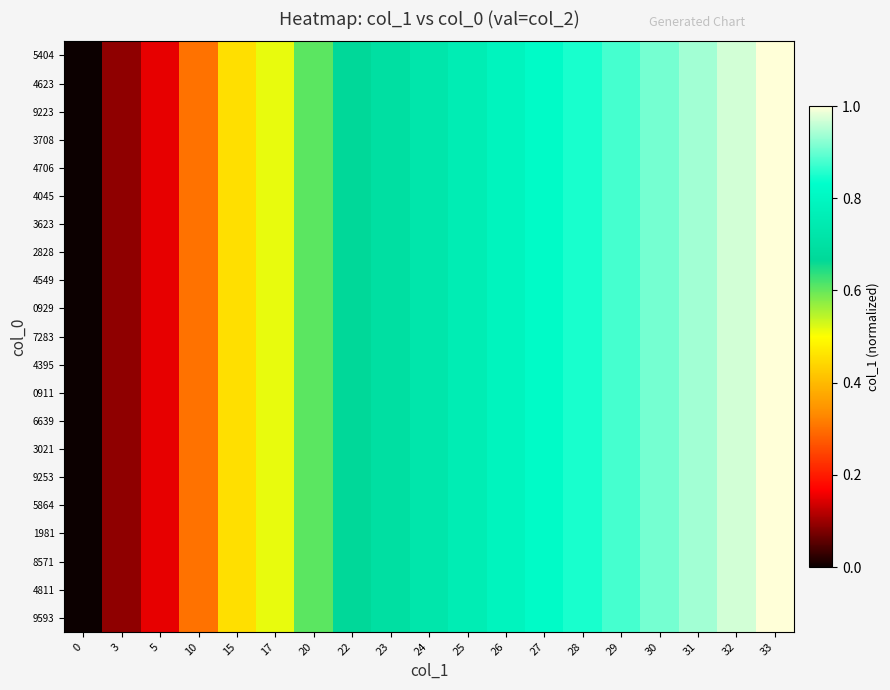

Which series changed the most between 22 and 25?

9593